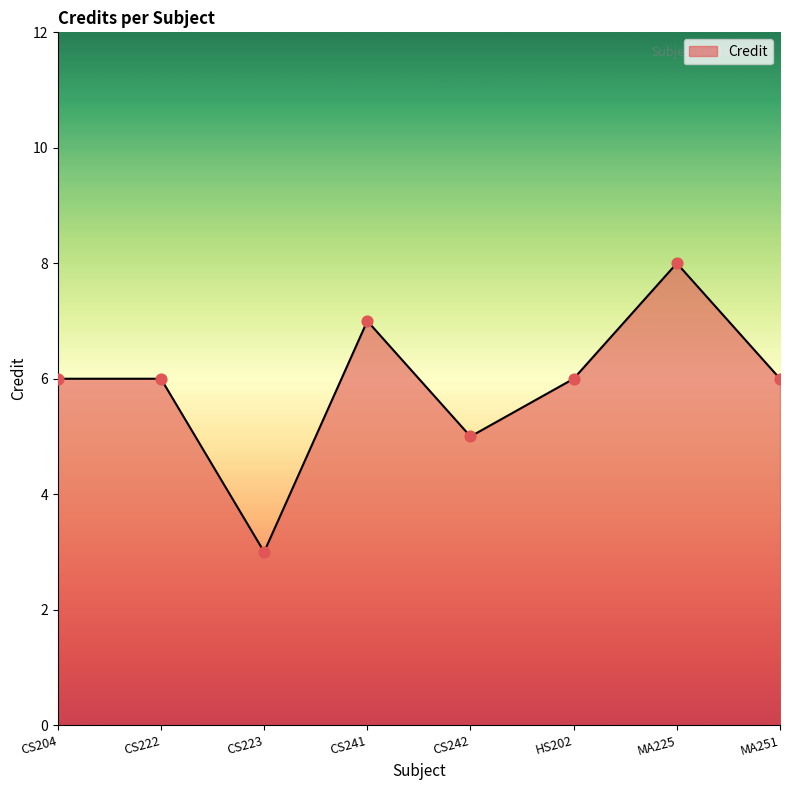

Which has a higher value, CS204 or CS242?

CS204